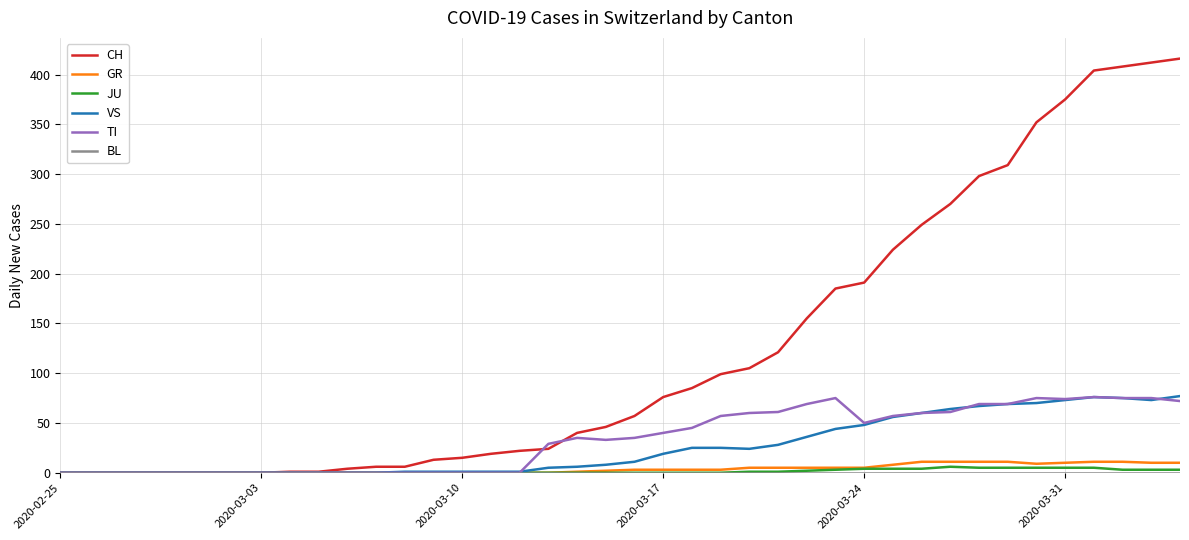

Which series has the largest total across all categories?

CH